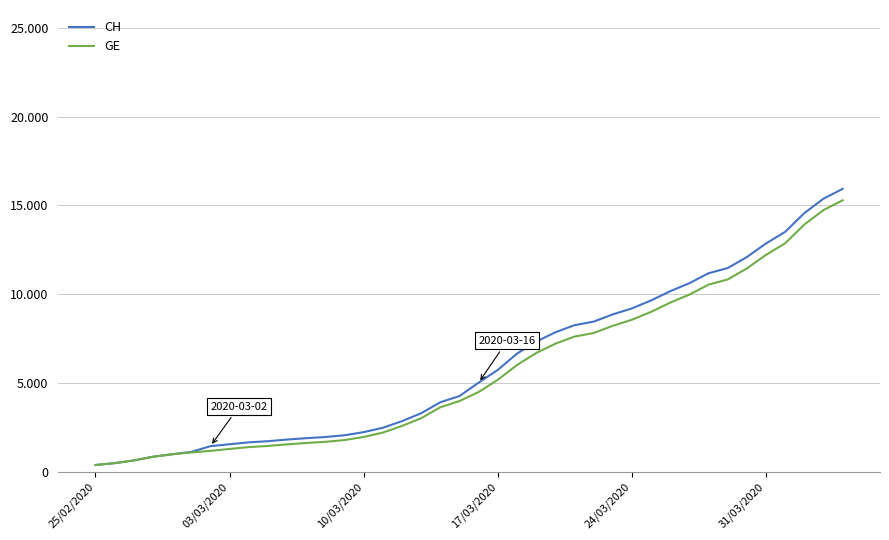

What is the difference between the maximum and second lowest values in the CH series?

15447